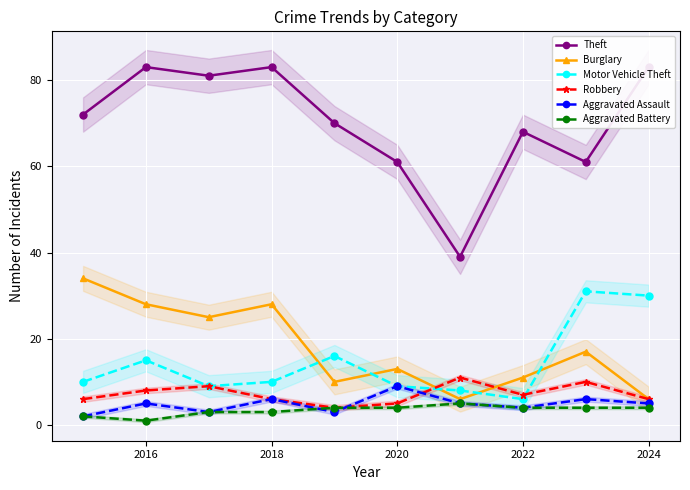

True or false: Motor Vehicle Theft has more than 1 interior local peaks.

True